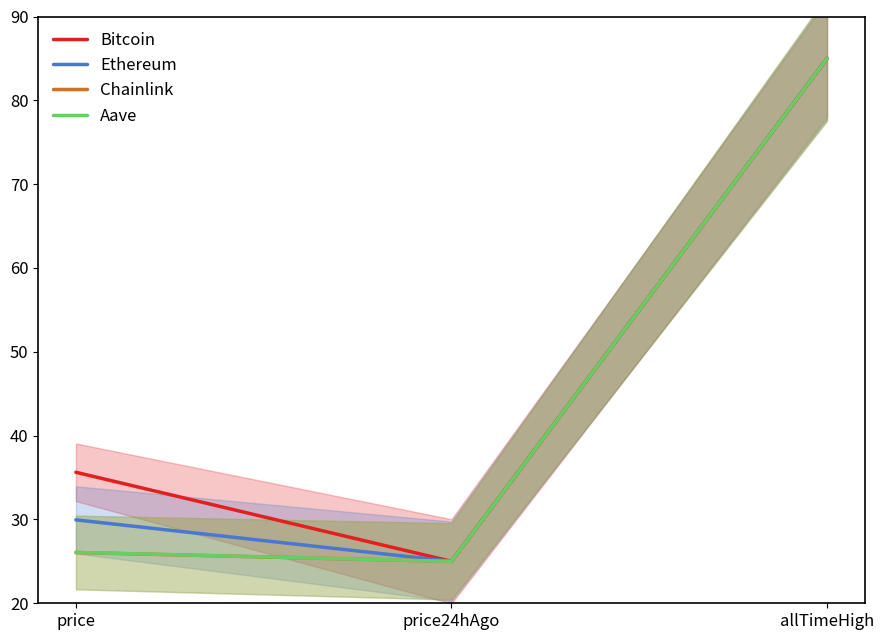

At which category is the sum across all series the highest?

allTimeHigh